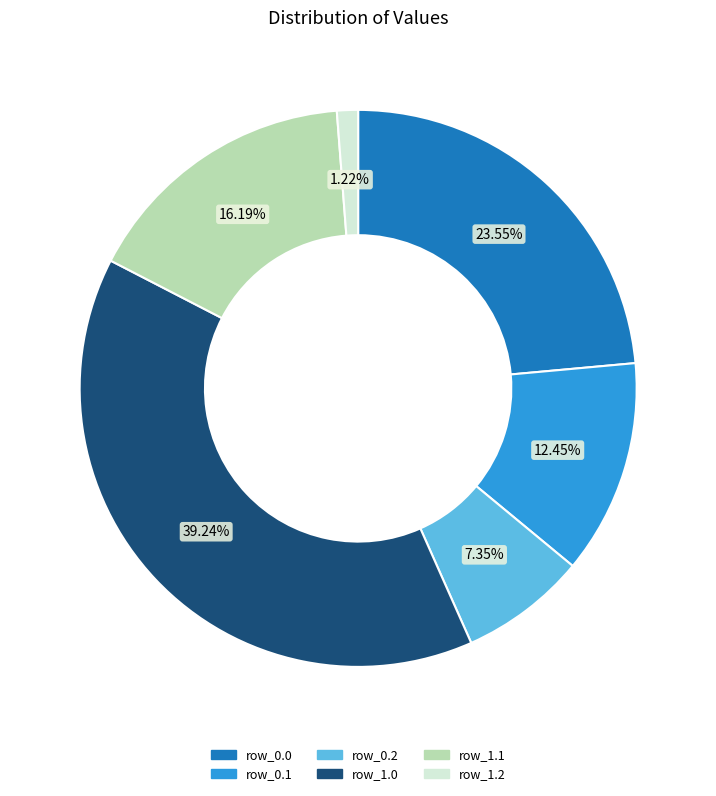

The row_0.1 slice represents 26% of the pie. True or false?

False